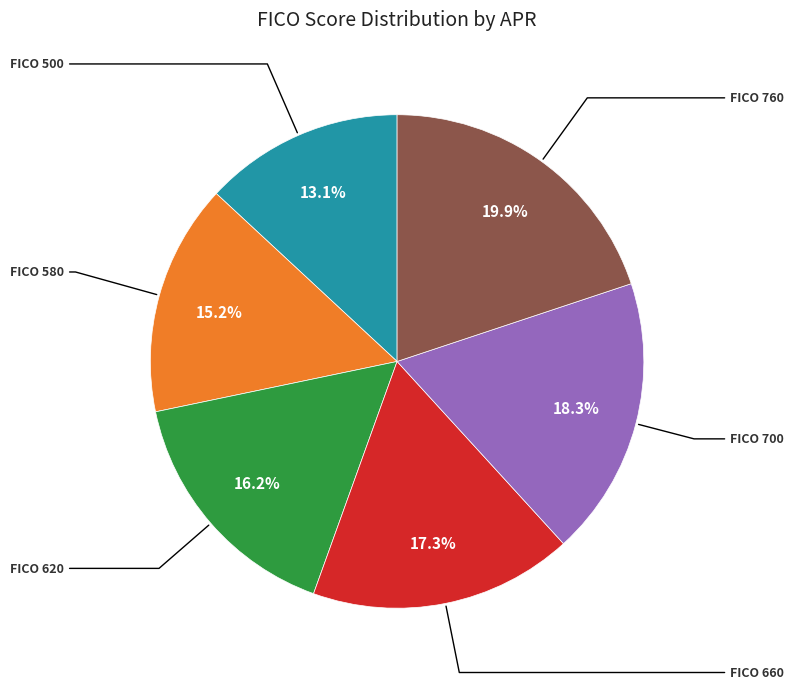

Rank the categories by value from highest to lowest.

FICO 760, FICO 700, FICO 660, FICO 620, FICO 580, FICO 500